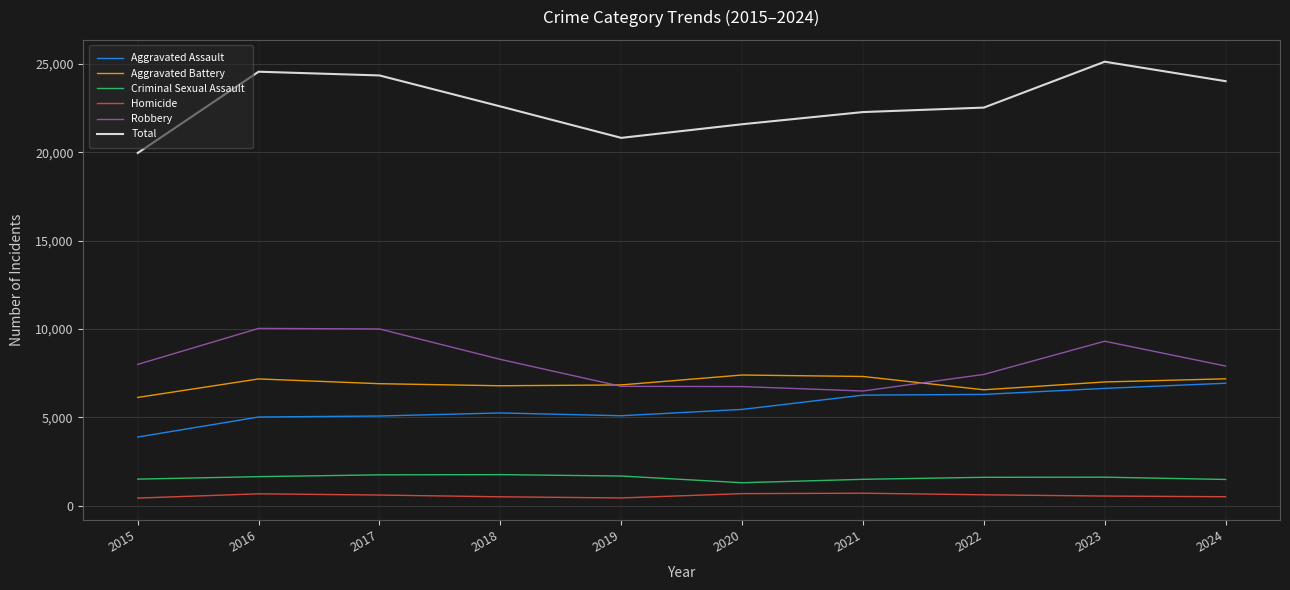

What is the difference between the highest and lowest values at 2015?

19524